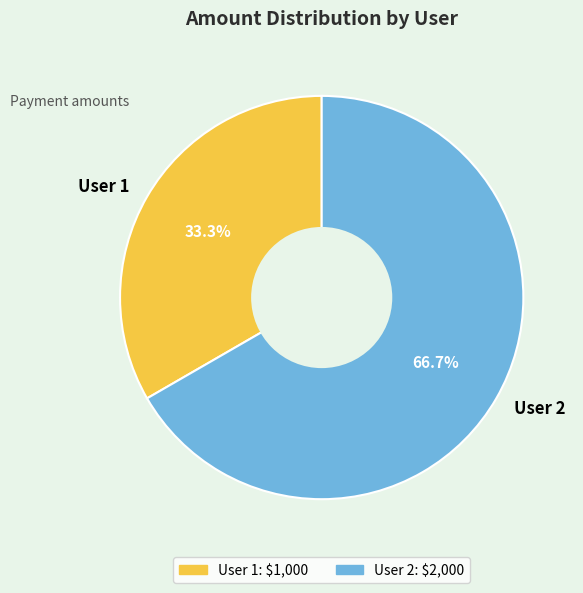

To the nearest percent, what is the combined percentage of User 2 and User 1?

100%